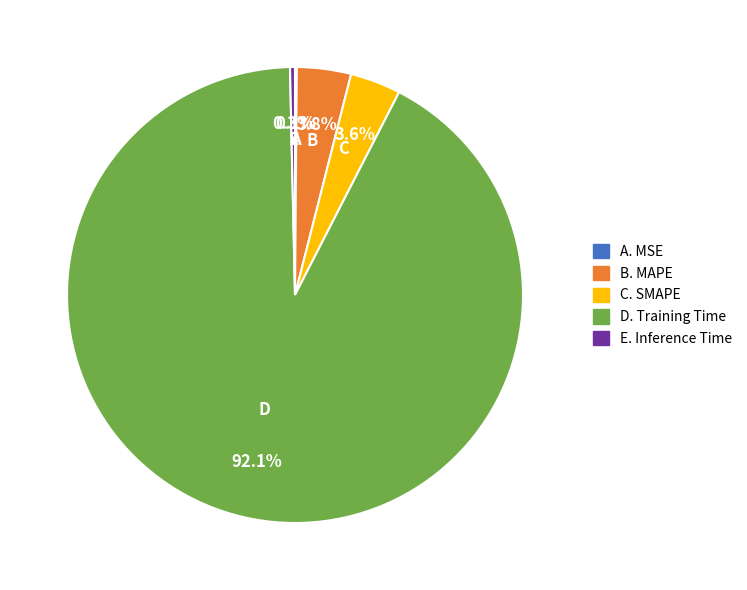

Is there any slice that represents more than half of the pie?

Yes